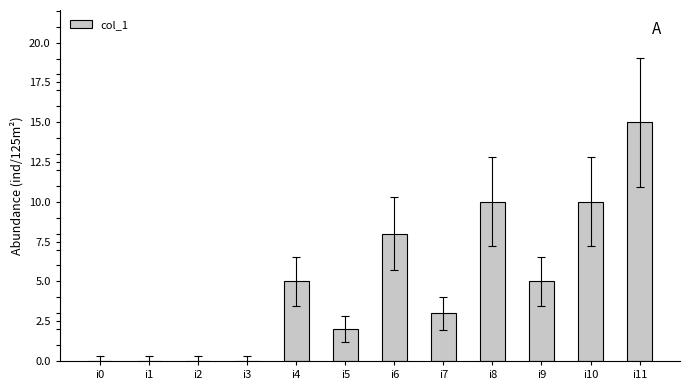

Are the bars horizontal?

No